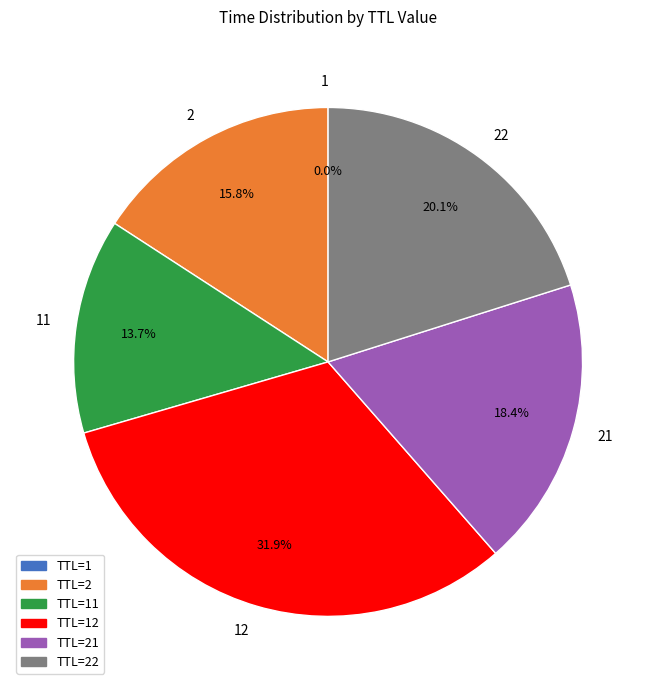

Does any single category account for the majority?

No